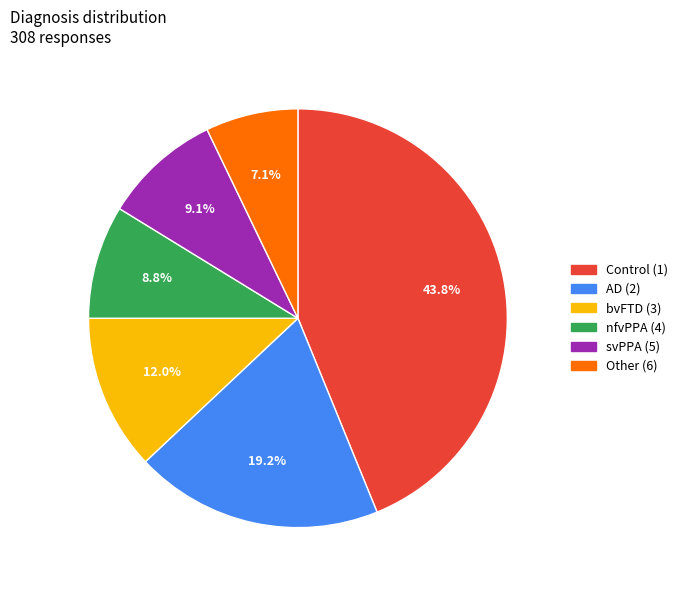

Which slice is the smallest?

Other (6)